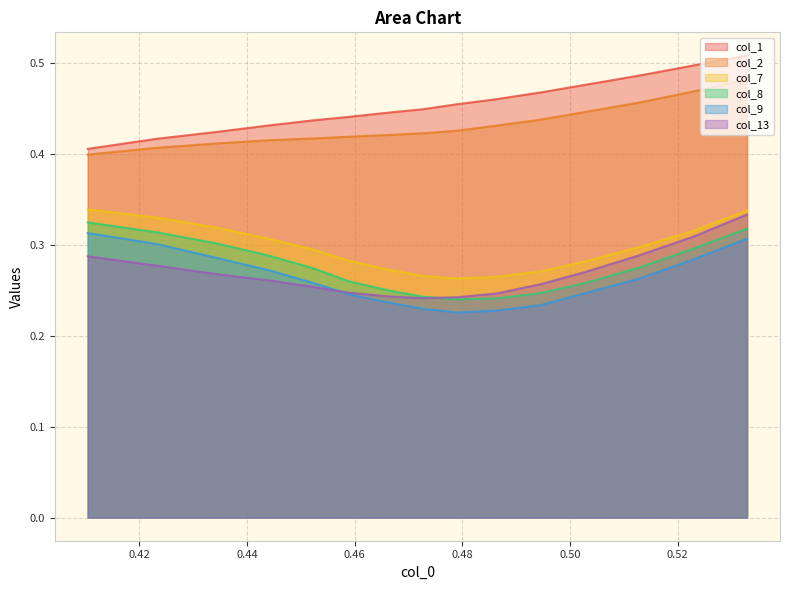

Which series has the largest total across all categories?

col_1